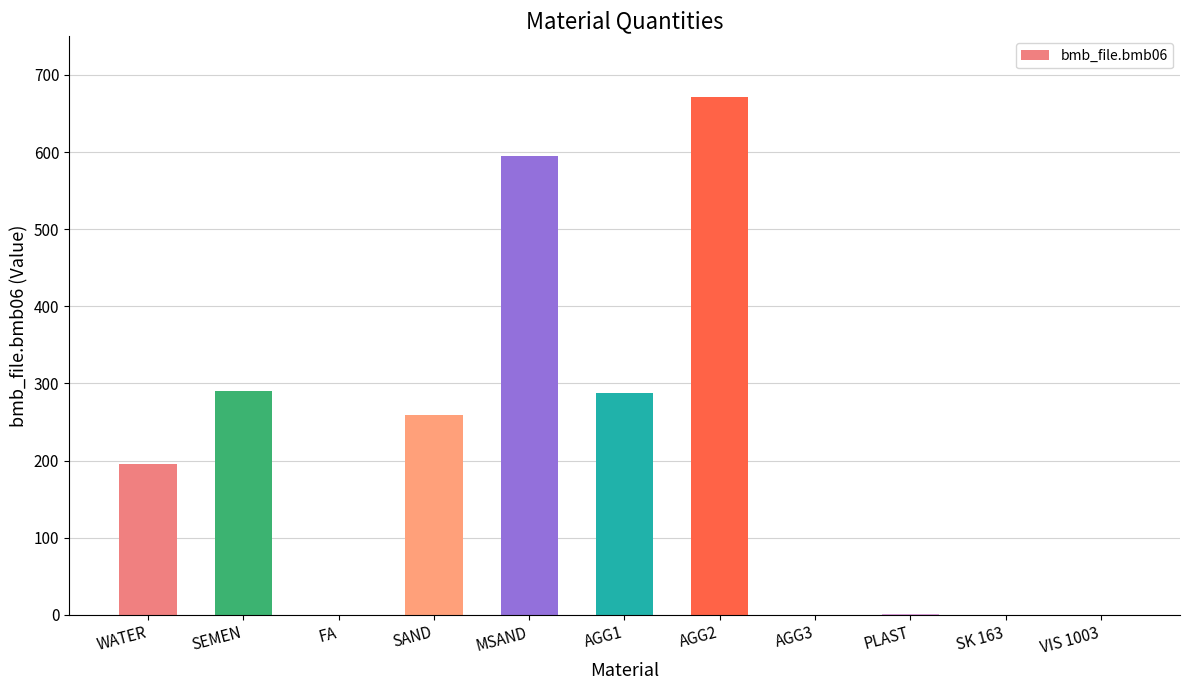

What is the sum of the values at AGG1 and SAND?

546.0